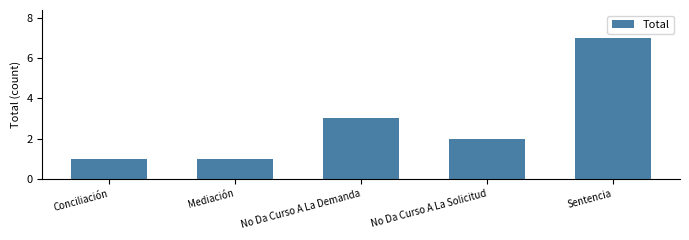

Are the bars grouped side by side (vs. stacked)?

No